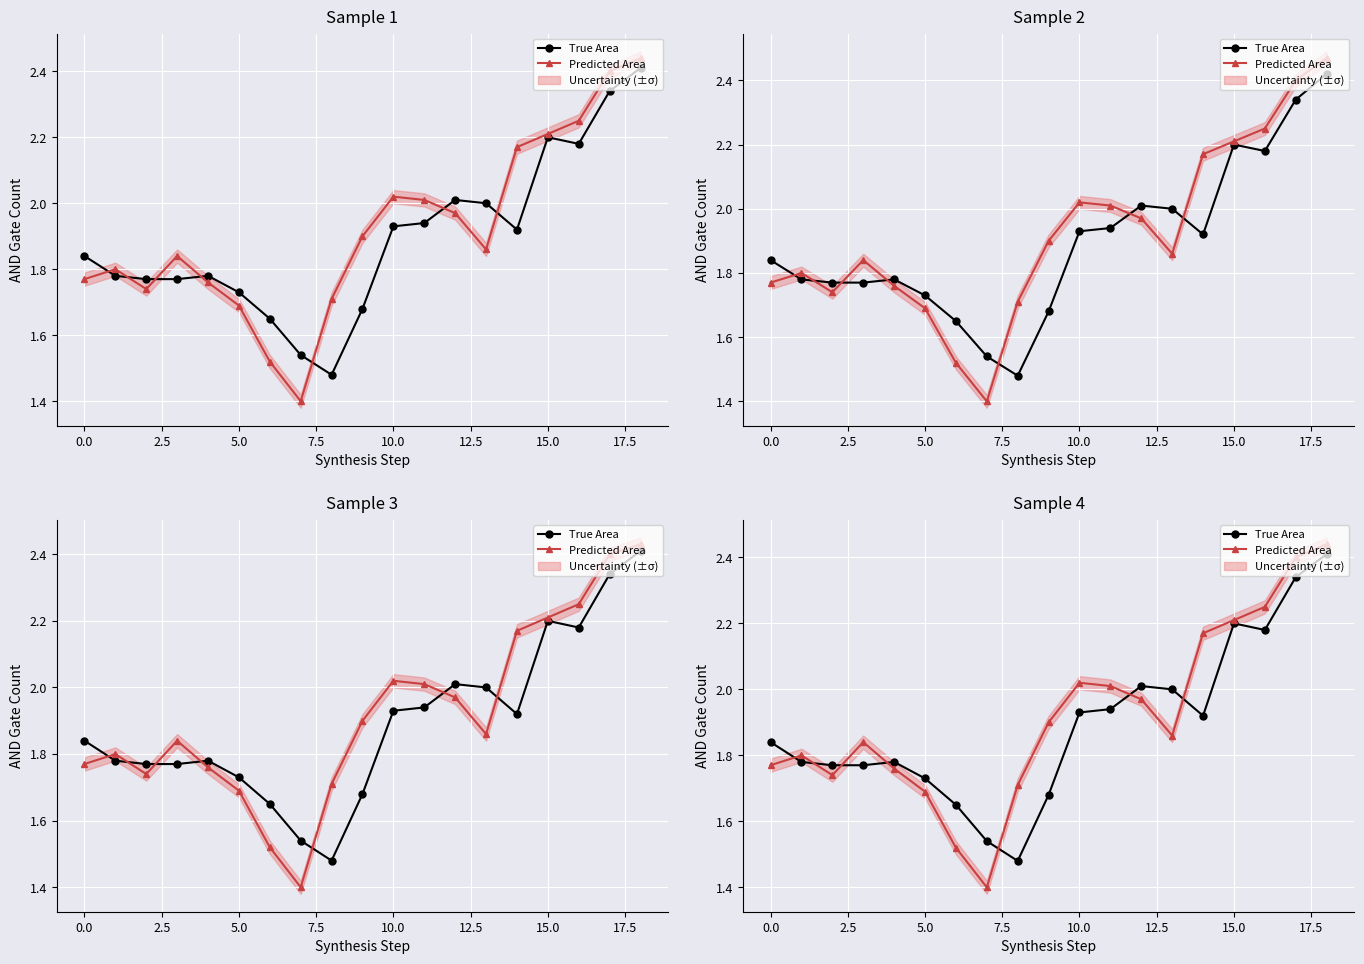

At 18, list the series in order from largest to smallest.

Predicted Area, True Area